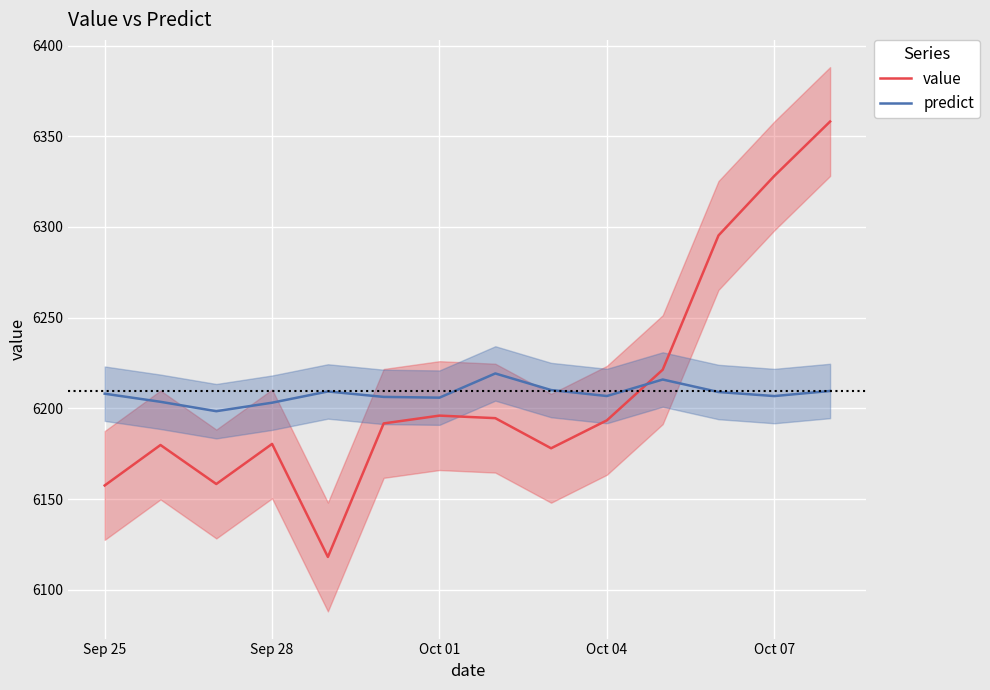

How many interior local peaks does the value series have?

3